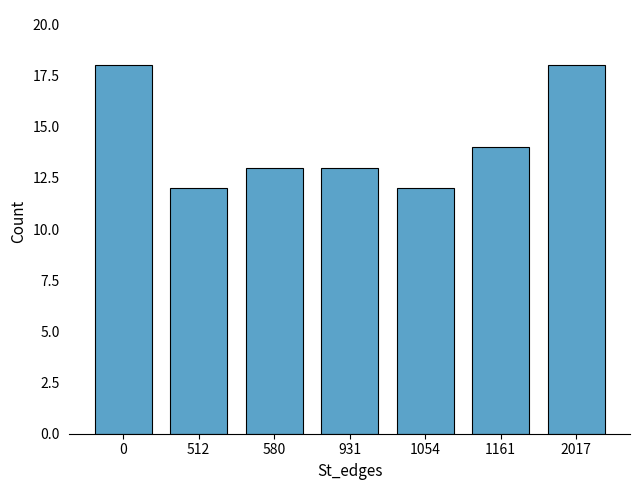

What is the smallest value displayed?

12